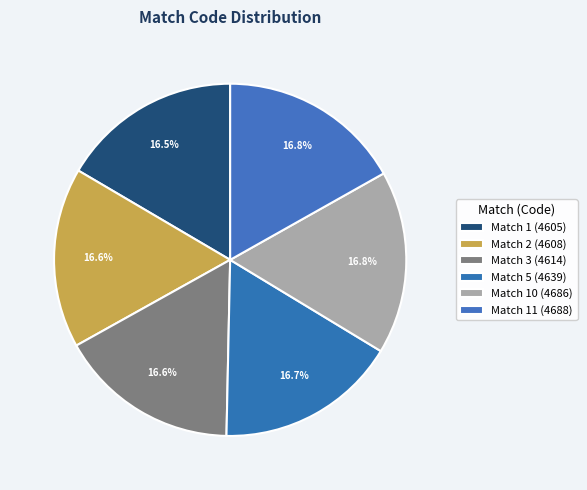

How many slices are in this pie chart?

6